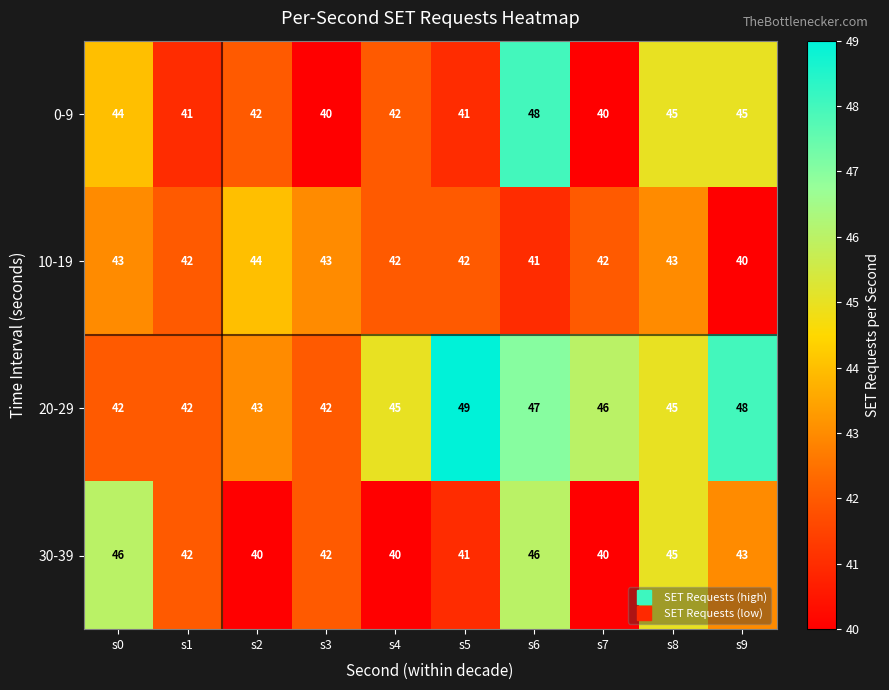

What is the difference between the highest and lowest values at s3?

3